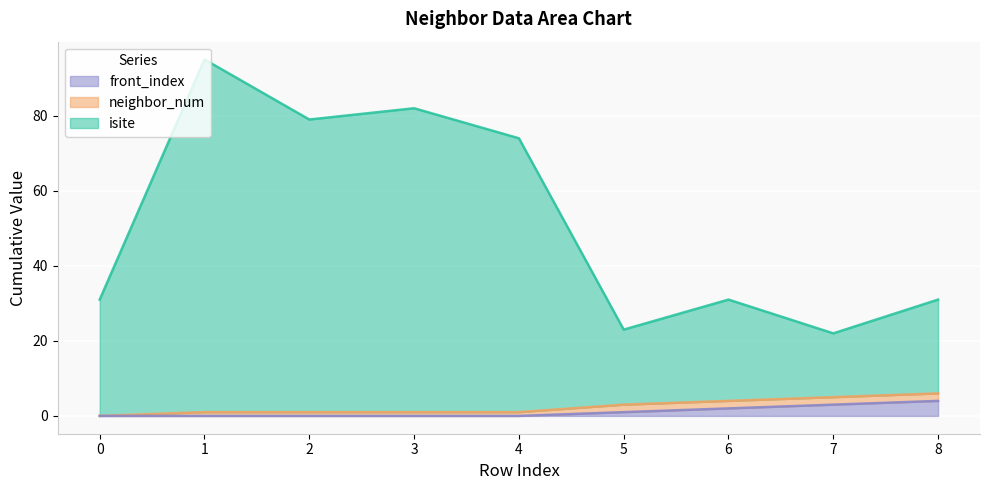

What is the difference between the second highest and minimum values in the isite series?

60